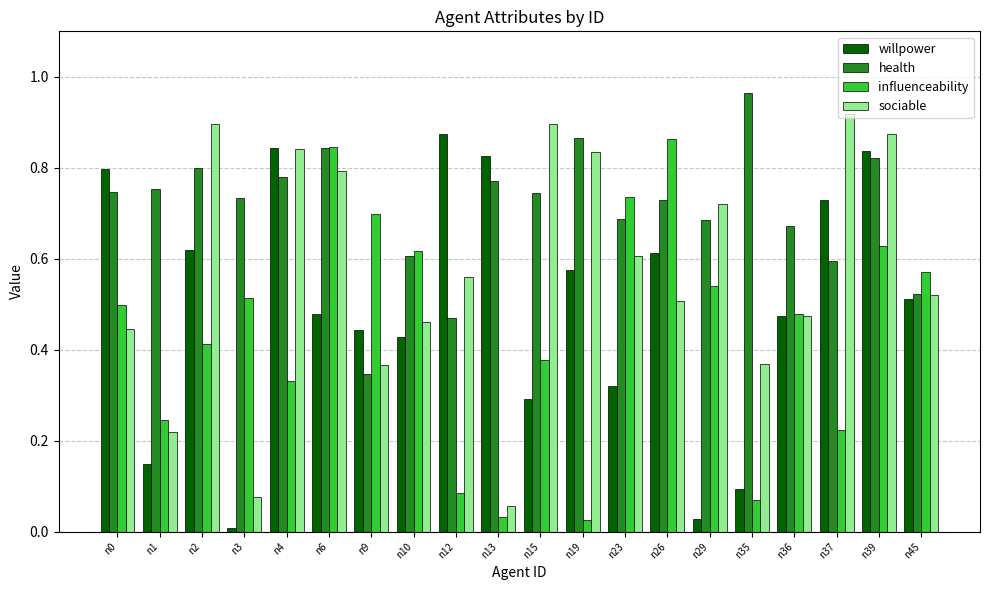

At which category does the chart reach its peak across all series?

n35